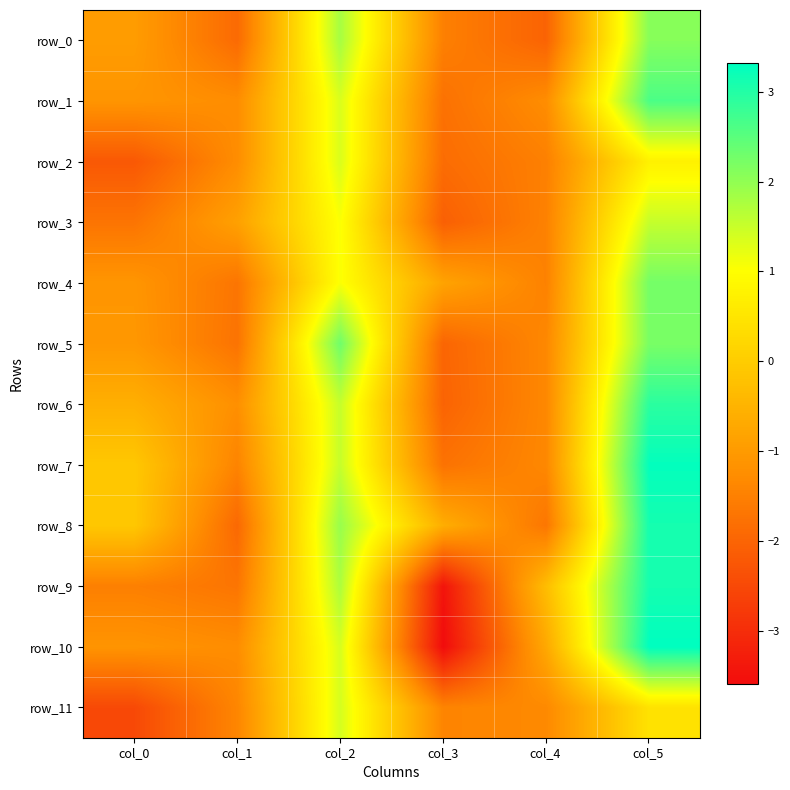

Is it true that row_3 equals -3.0 at col_3?

False